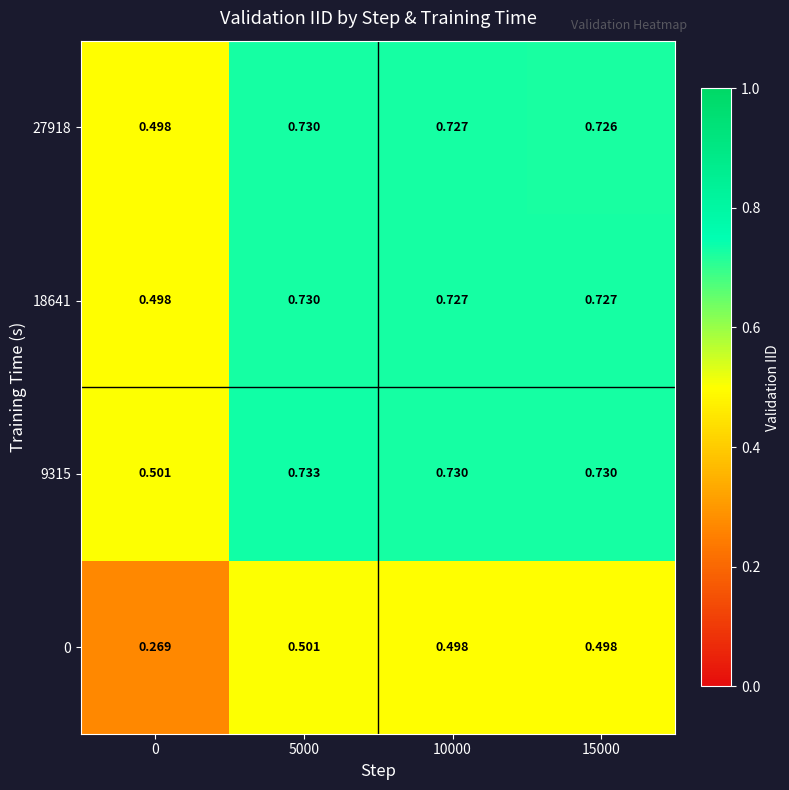

Is the value of 9315 at 10000 greater than the value of 0 at 10000?

Yes